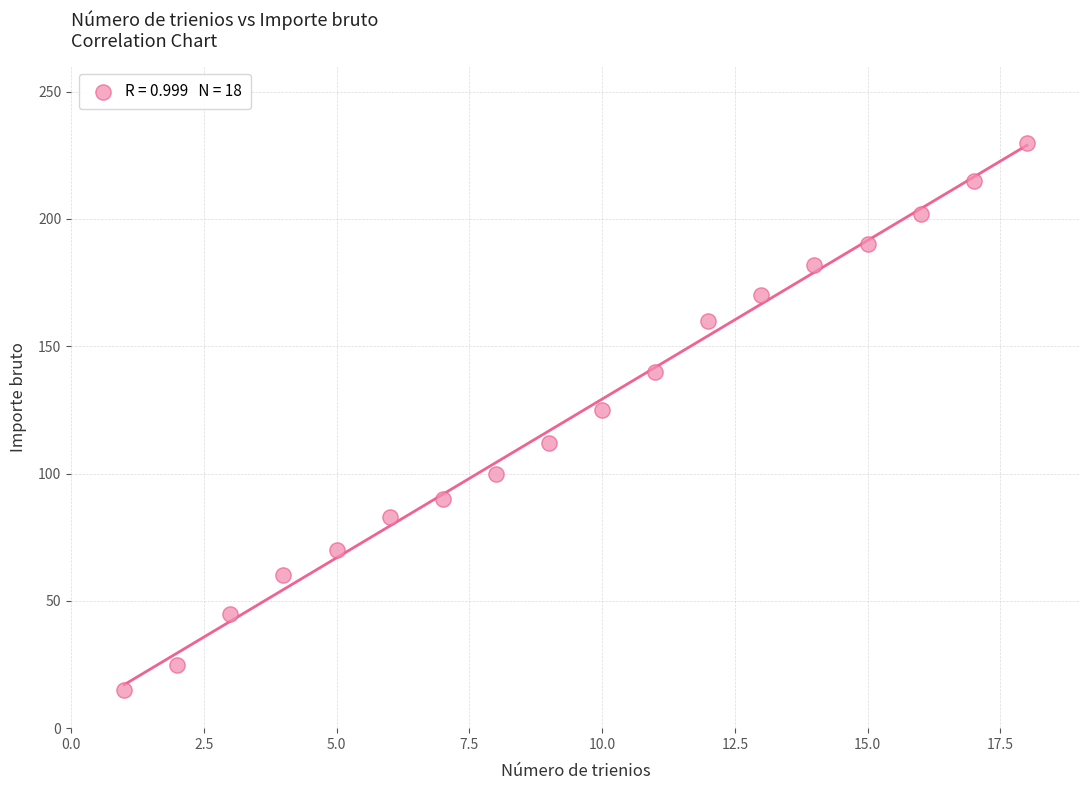

What Y value in the scatter plot is closest to 122?

125